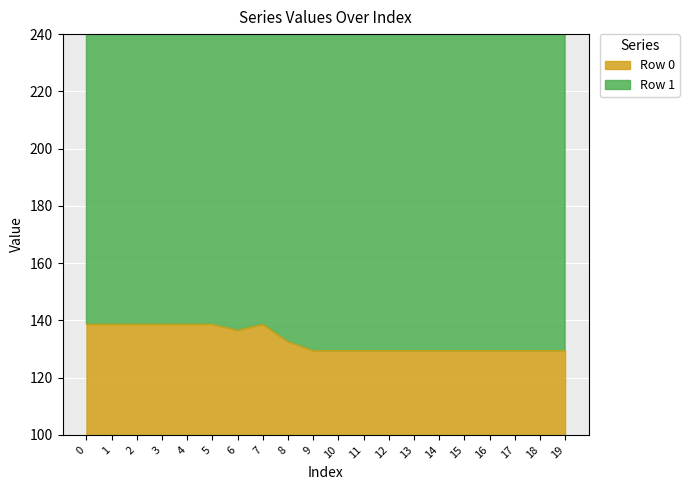

How many points are higher than both their immediate neighbors (excluding endpoints)?

1